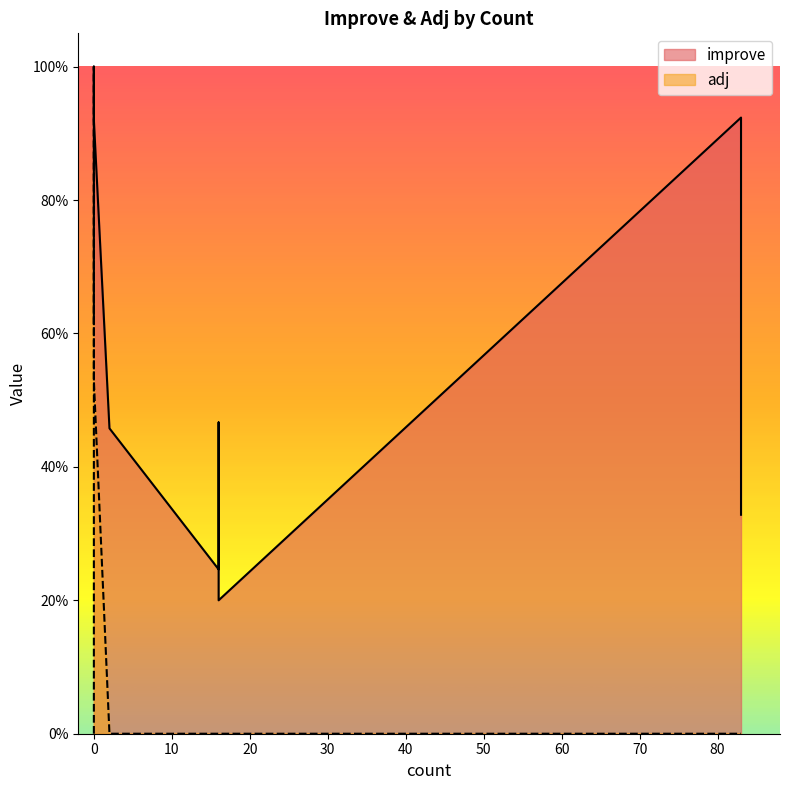

Count the number of data series in this chart.

2